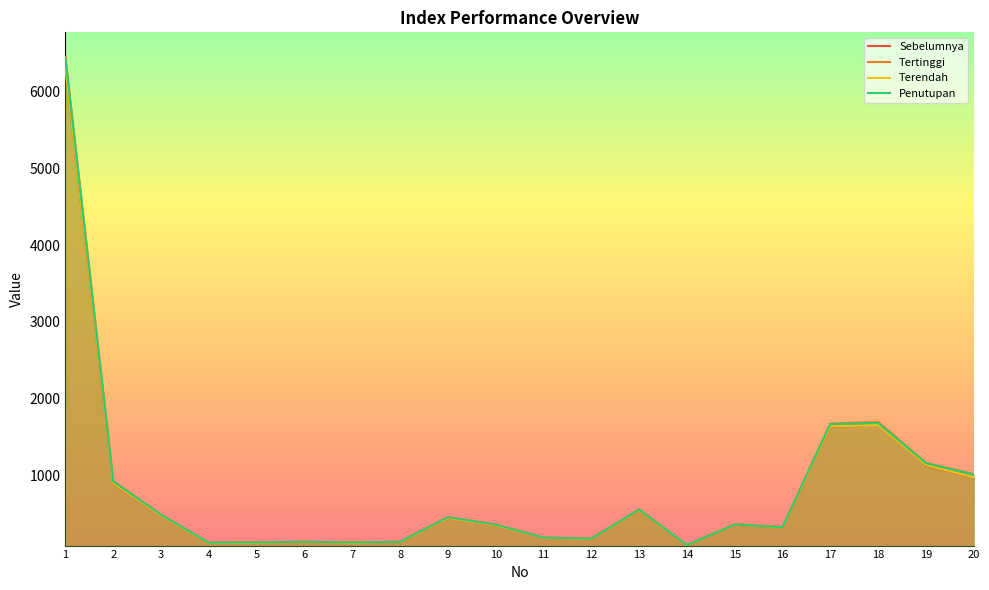

At 2, list the series in order from smallest to largest.

Sebelumnya, Terendah, Penutupan, Tertinggi